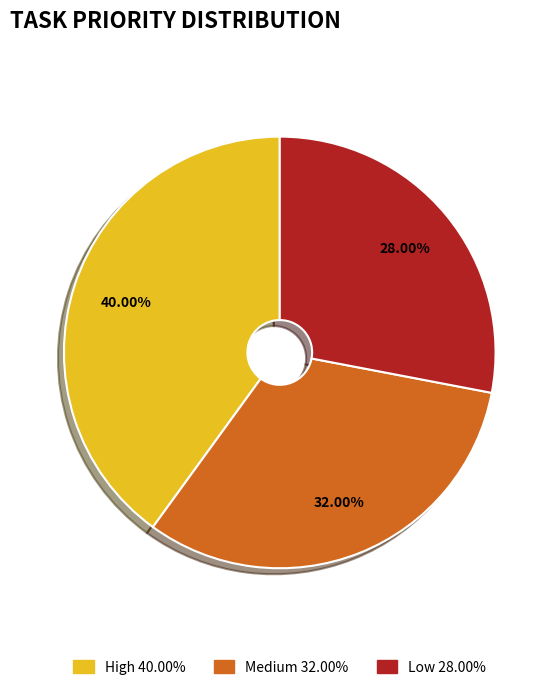

To the nearest percent, what is the difference between the Medium and Low slice percentages?

4%